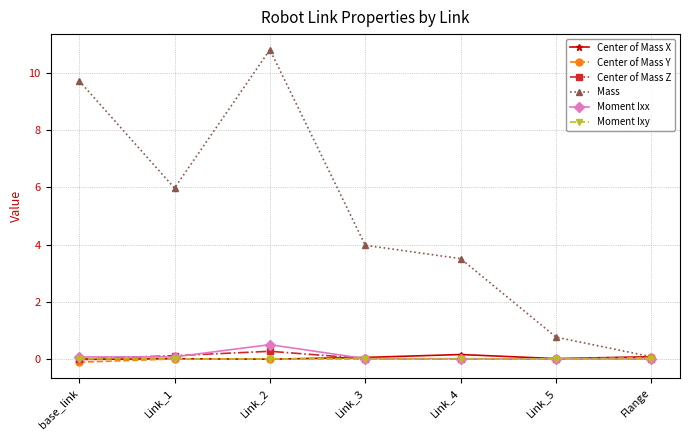

Is it true that Center of Mass Z equals 0.0 at Flange?

True